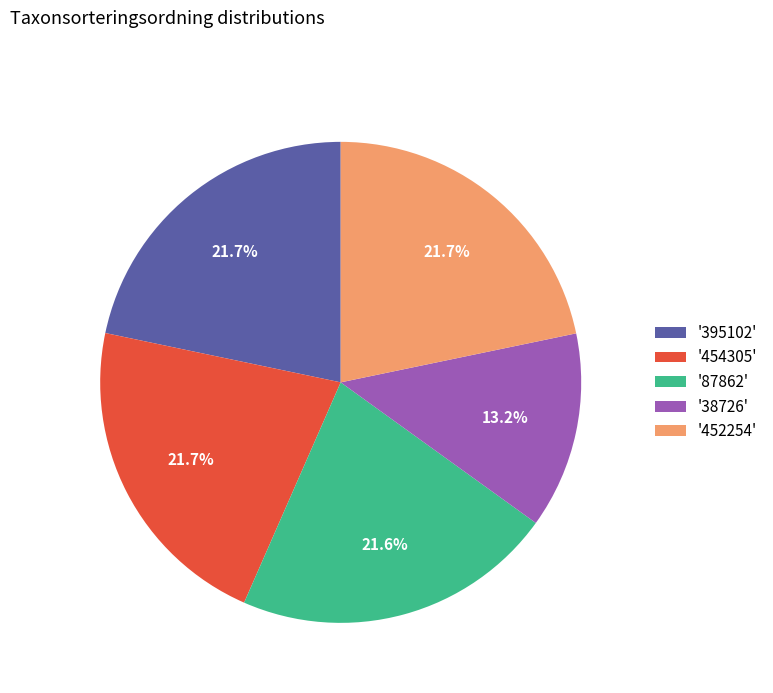

What percentage is NOT represented by '452254'?

78.3%